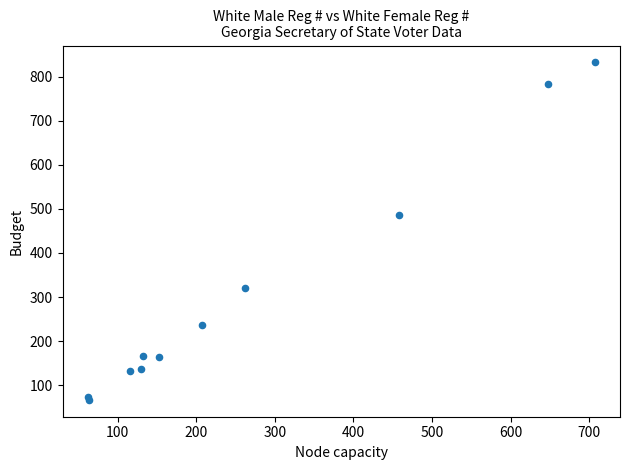

What Y value in the scatter plot is closest to 449?

485